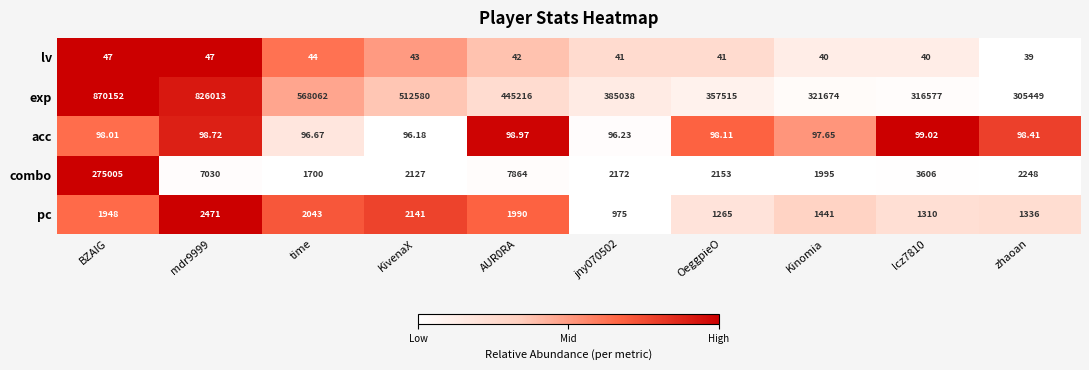

Is the value of combo at mdr9999 greater than the value of exp at jny070502?

No